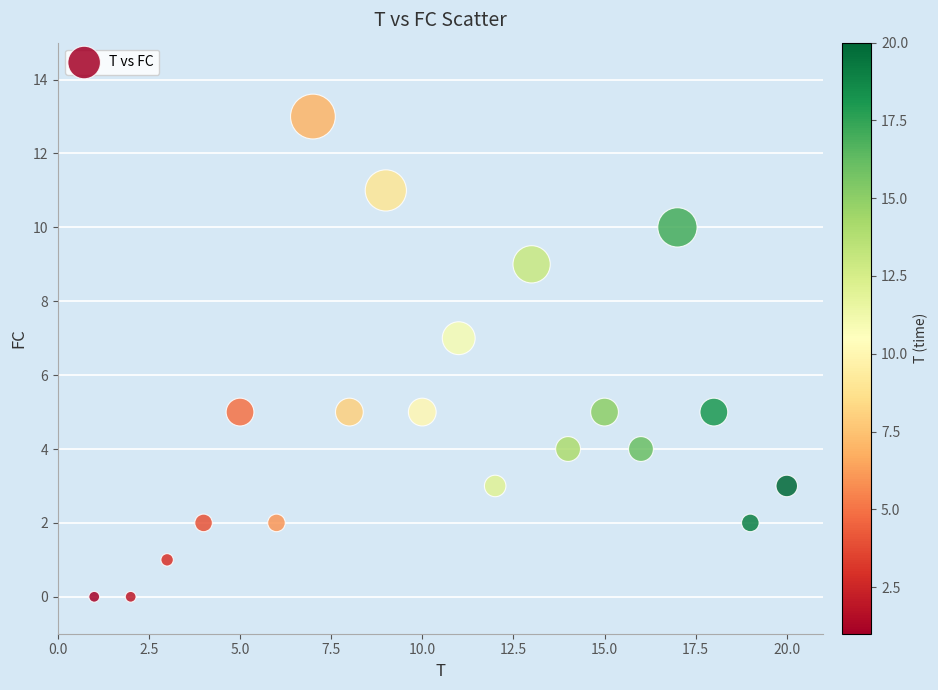

What is the range of X values (max minus min)?

19